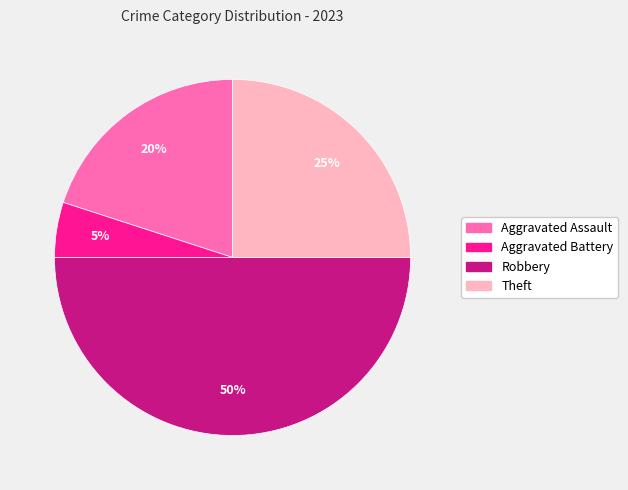

Between Aggravated Battery and Robbery, which is larger?

Robbery